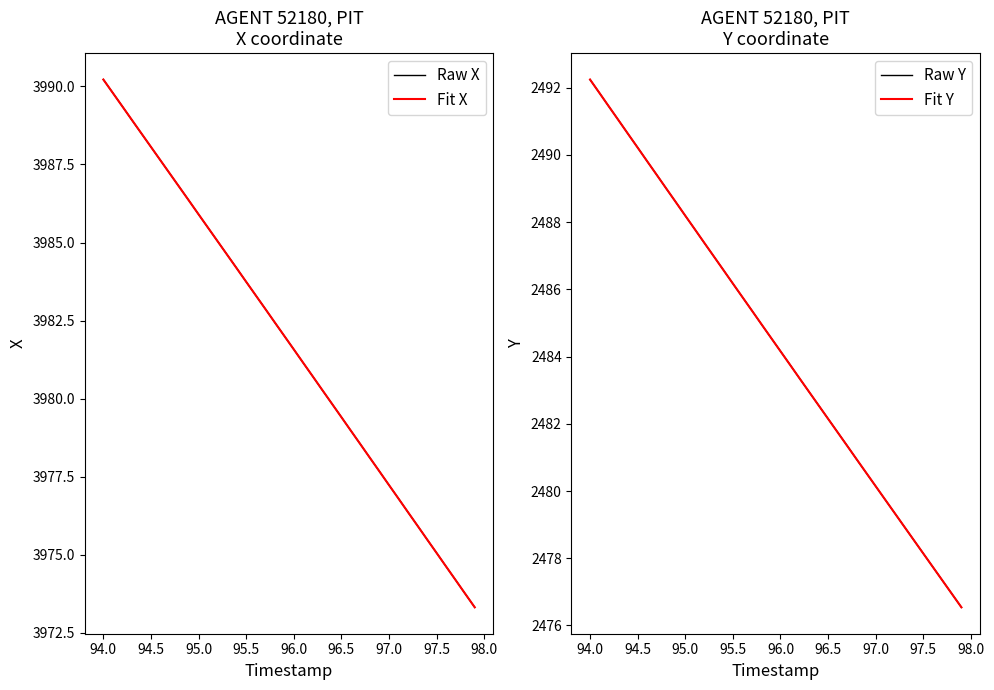

What is the maximum value for Raw X?

3990.2